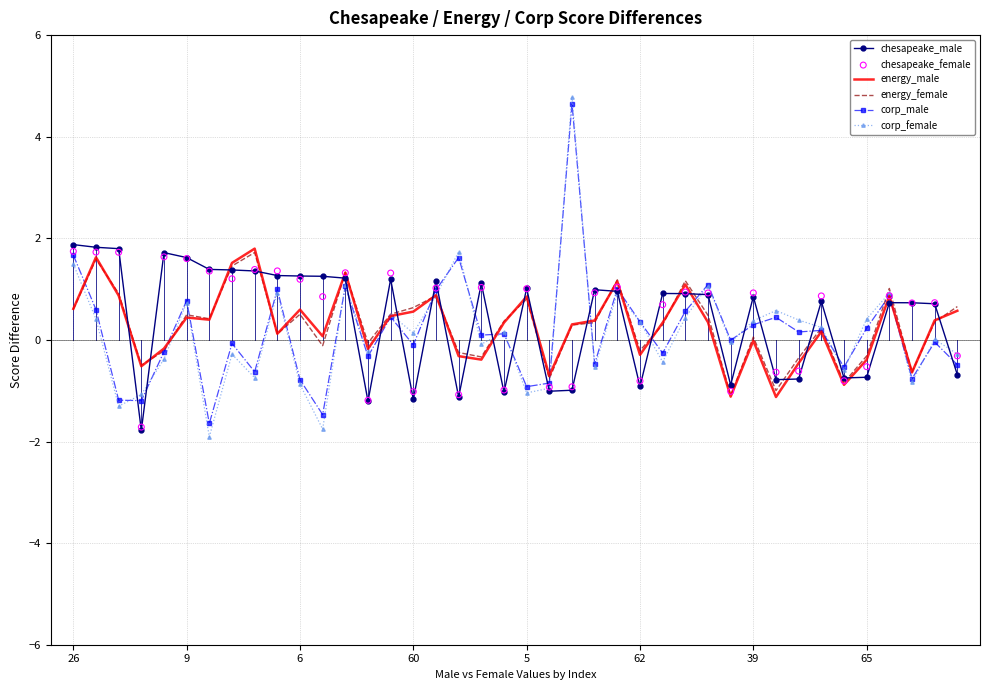

At which category is the sum across all series the highest?

22